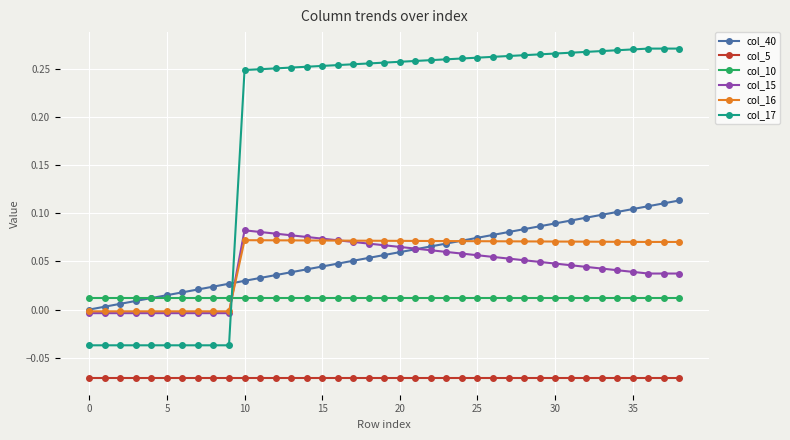

True or false: col_10 and col_15 cross at least once.

True